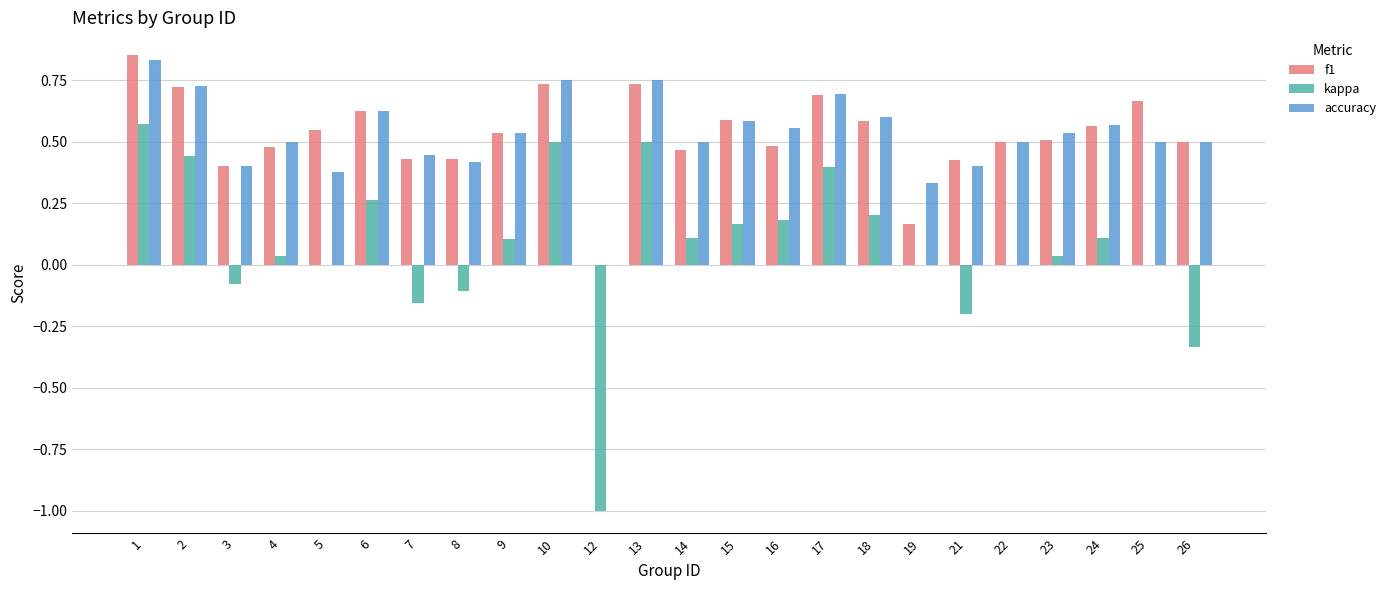

How many data points does each series have?

24